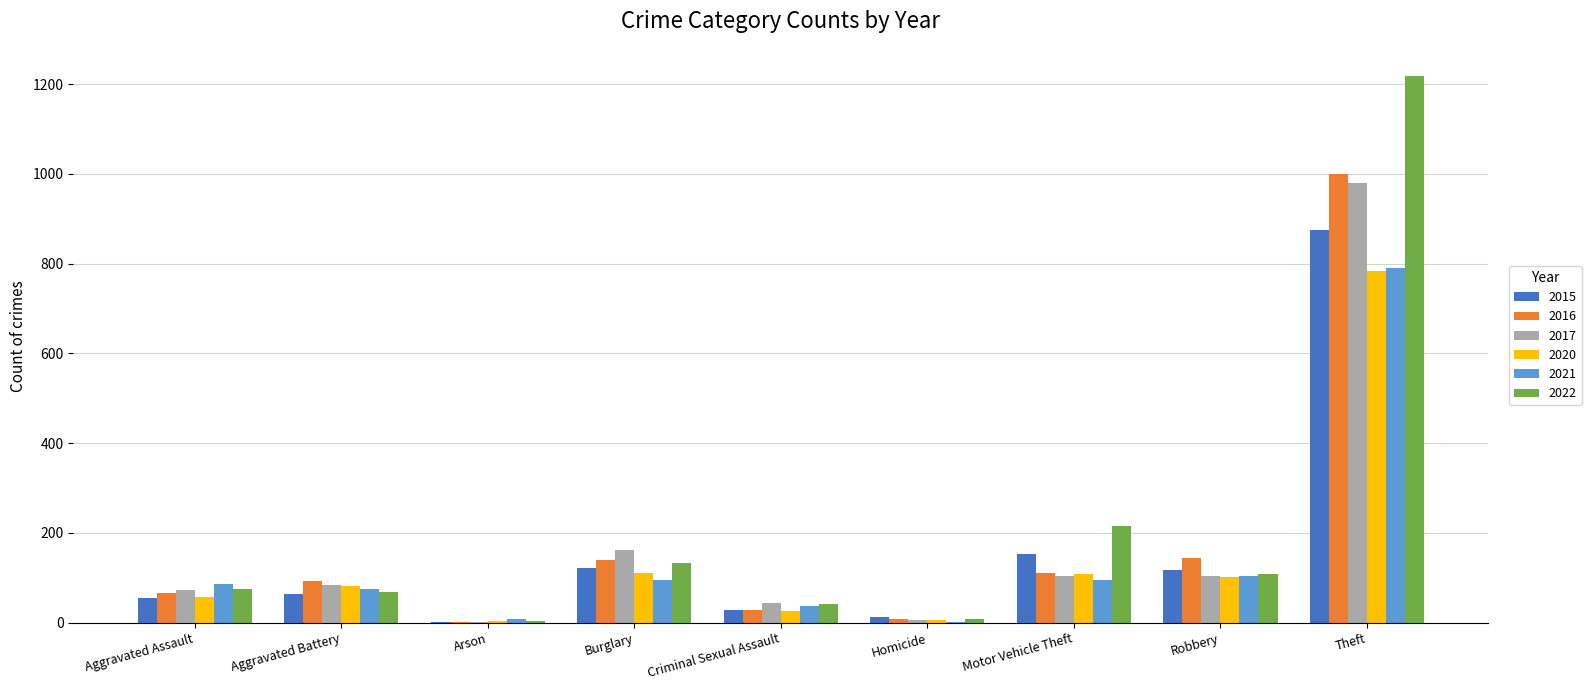

What is the sum of the 2017 values at Motor Vehicle Theft and Criminal Sexual Assault?

148